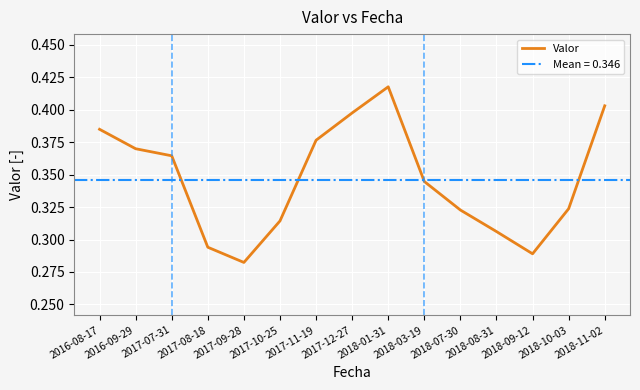

Is it true that the value at 2018-08-31 is 0.1?

False